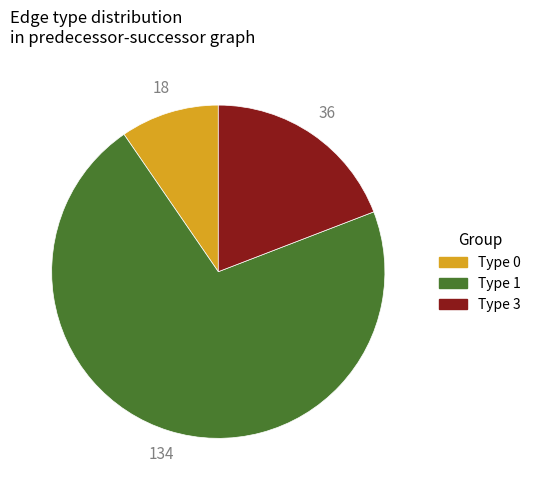

Count the number of slices in the pie.

3